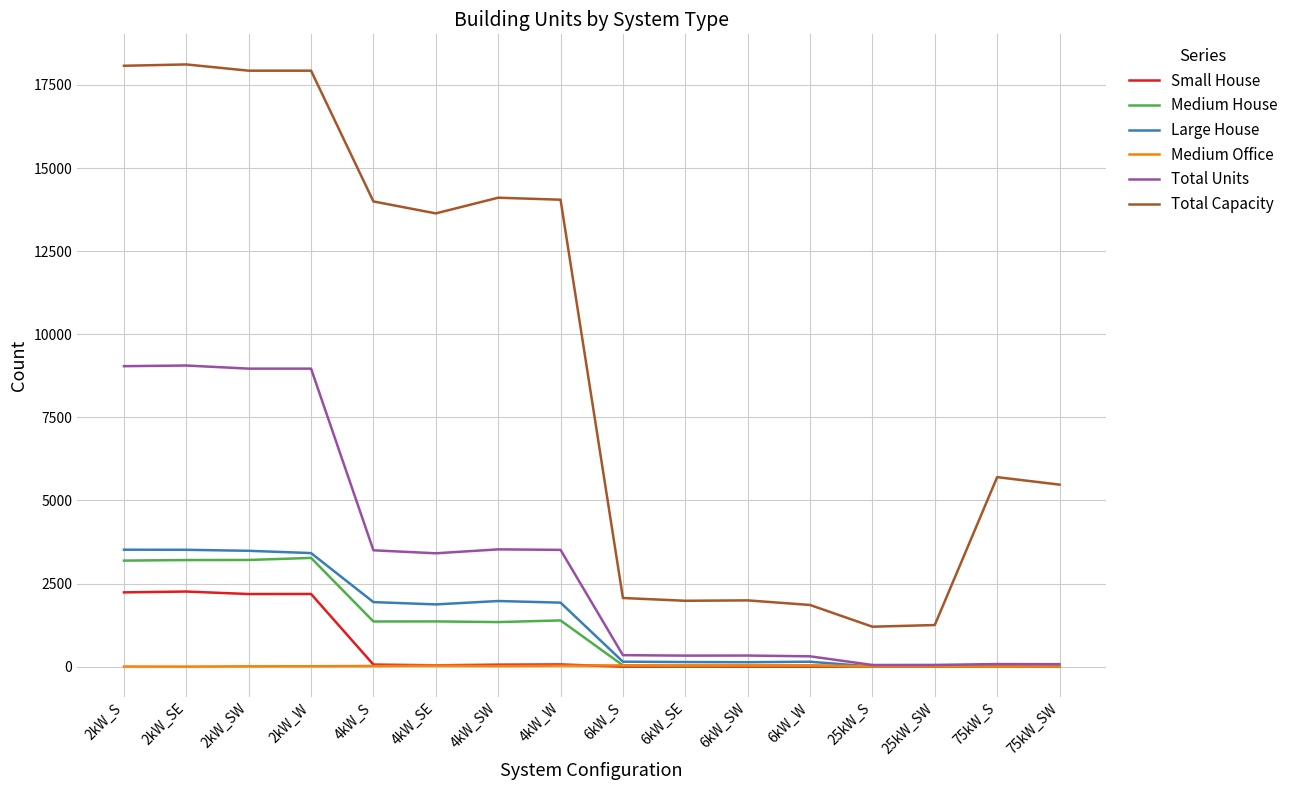

What is the minimum value for Total Capacity?

1200